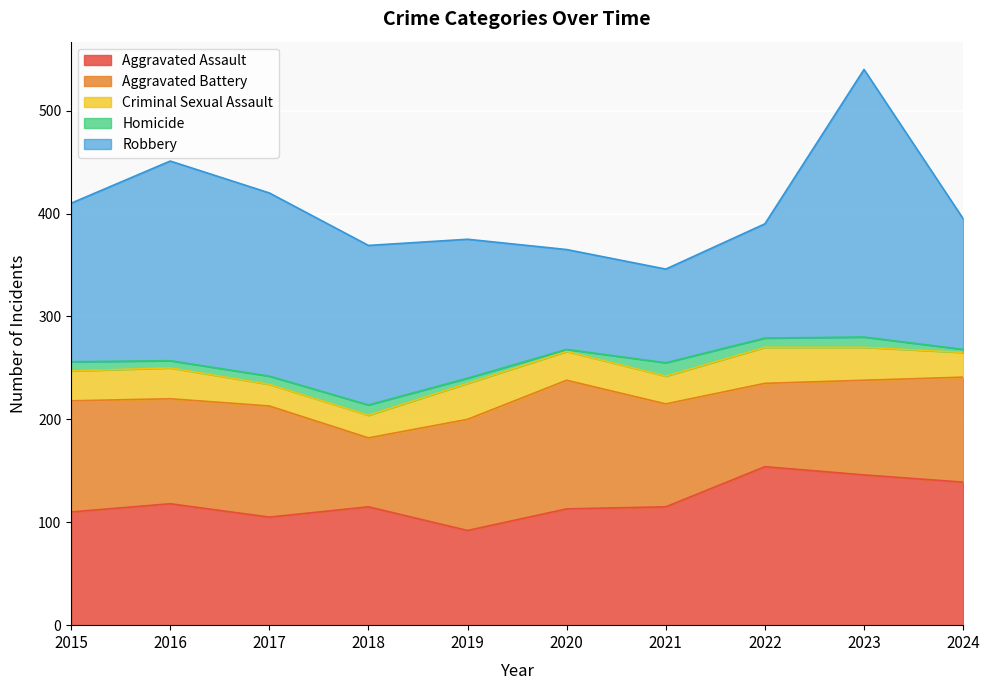

Between 2020 and 2023, which series saw the biggest shift?

Robbery